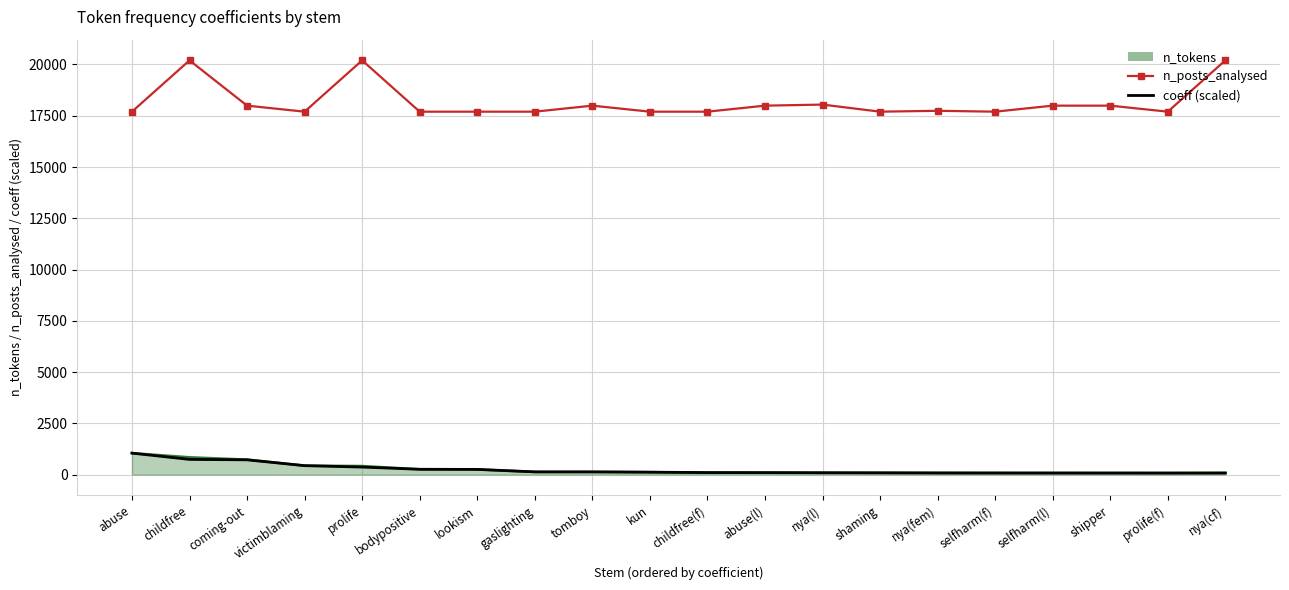

At how many categories does at least one series exceed 2017?

20